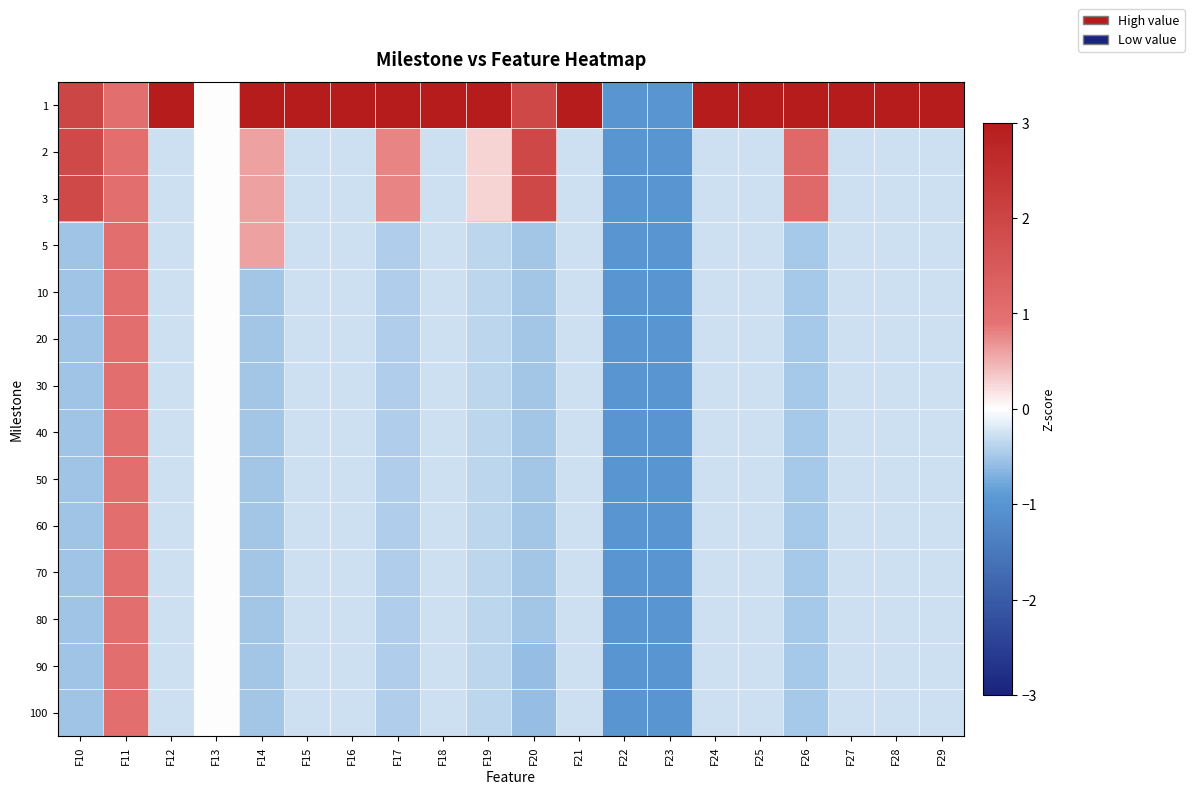

Rank the series at F28 from highest to lowest value.

1, 2, 3, 5, 10, 20, 30, 40, 50, 60, 70, 80, 90, 100